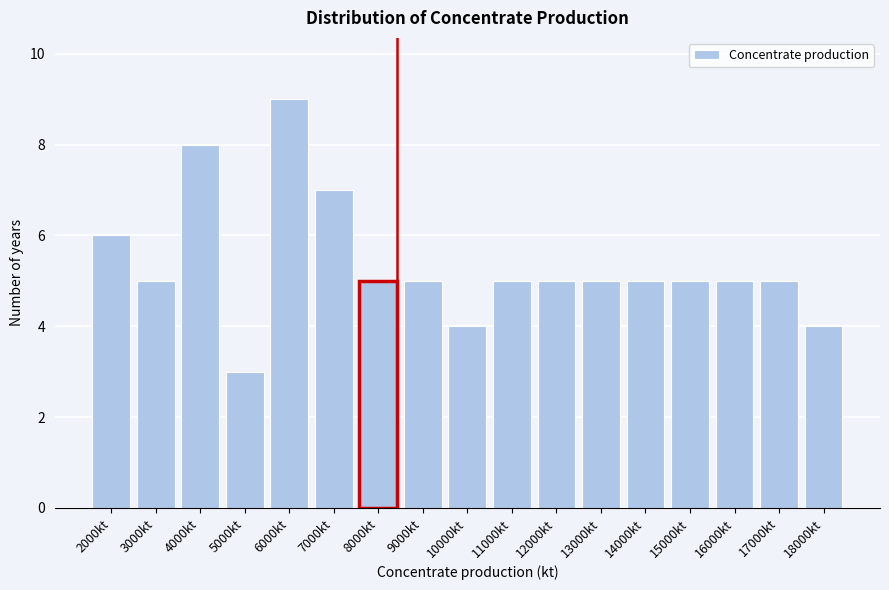

Reading left to right, extract all data points from this chart.

2000kt=6	3000kt=5	4000kt=8	5000kt=3	6000kt=9	7000kt=7	8000kt=5	9000kt=5	10000kt=4	11000kt=5	12000kt=5	13000kt=5	14000kt=5	15000kt=5	16000kt=5	17000kt=5	18000kt=4